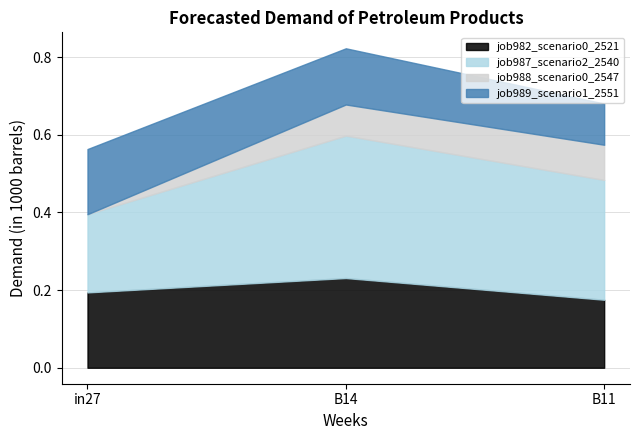

The job988_scenario0_2547 series shows 0.1 at B11. True or false?

True